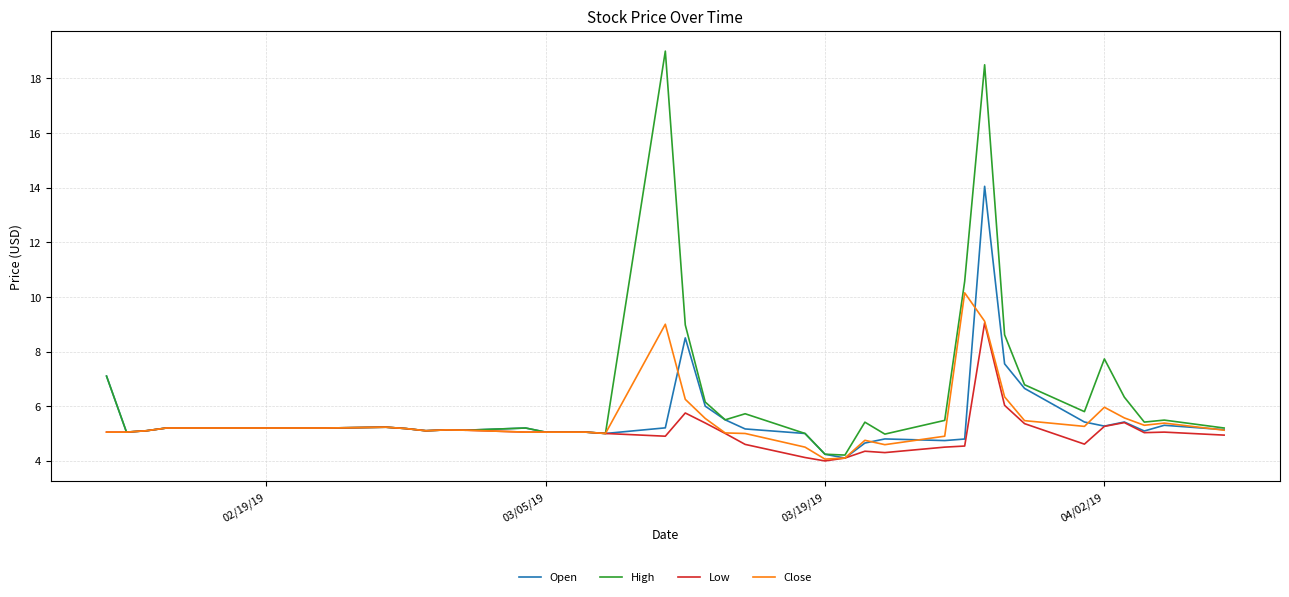

What is the maximum value shown in the chart?

19.0